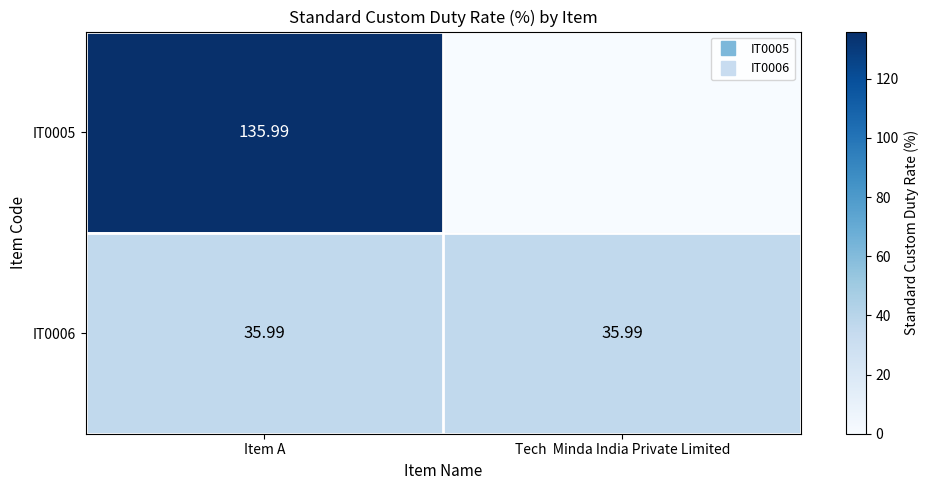

What is the spread (max minus min) of values at Tech  Minda India Private Limited?

36.0